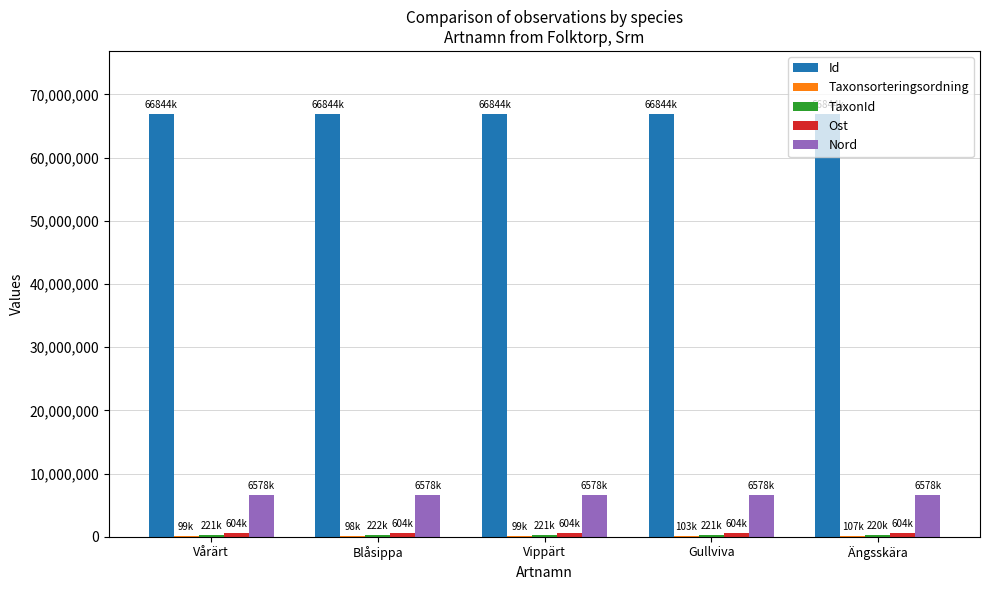

Count the number of data series in this chart.

5